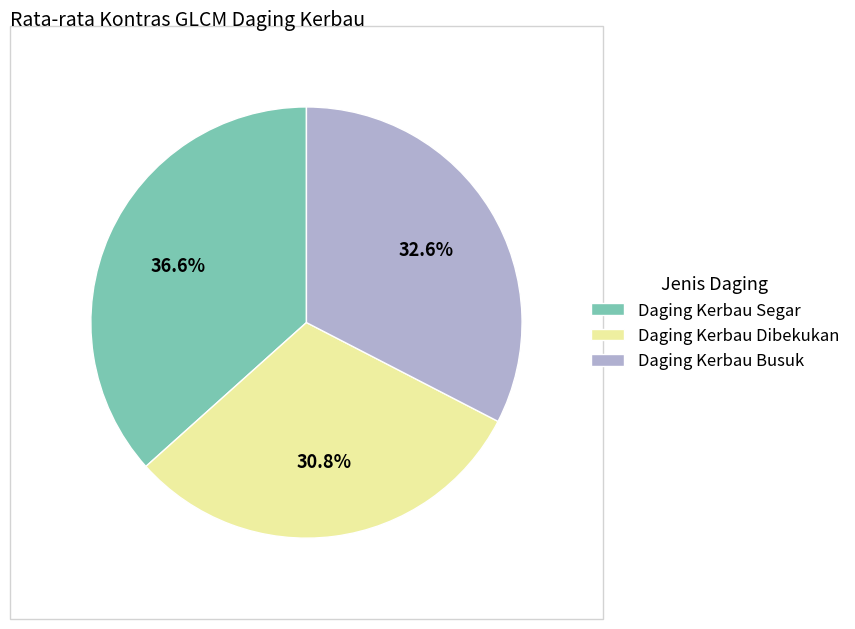

Which has a higher value, Daging Kerbau Dibekukan or Daging Kerbau Busuk?

Daging Kerbau Busuk